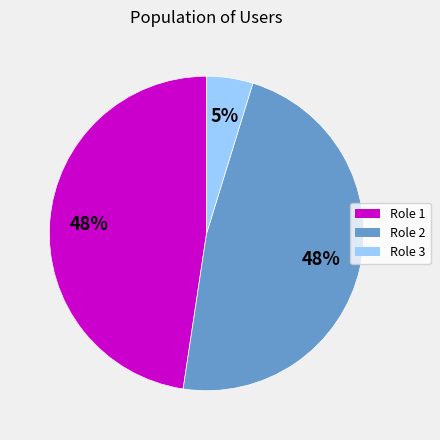

To the nearest percent, what is the average slice percentage?

33%